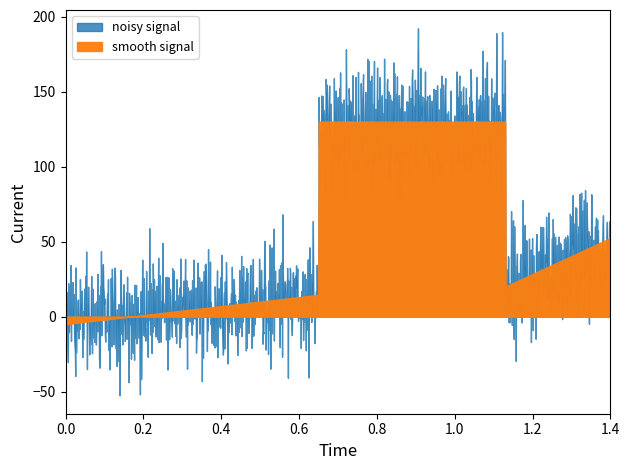

Is it true that promoter_id equals 1 at 96?

False